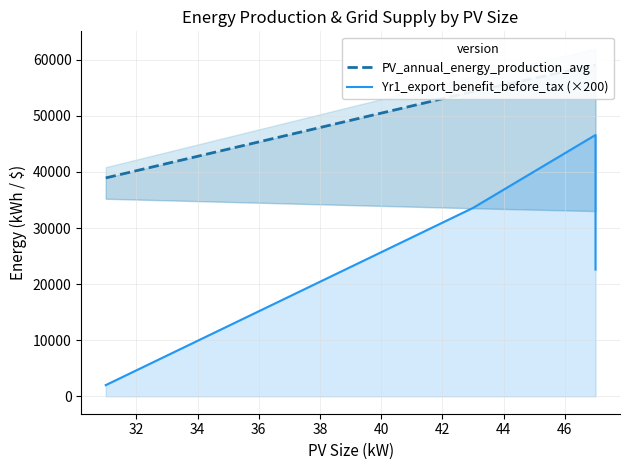

Count the Yr1_export_benefit_before_tax (×200) values in the range 2000 to 33600.

5